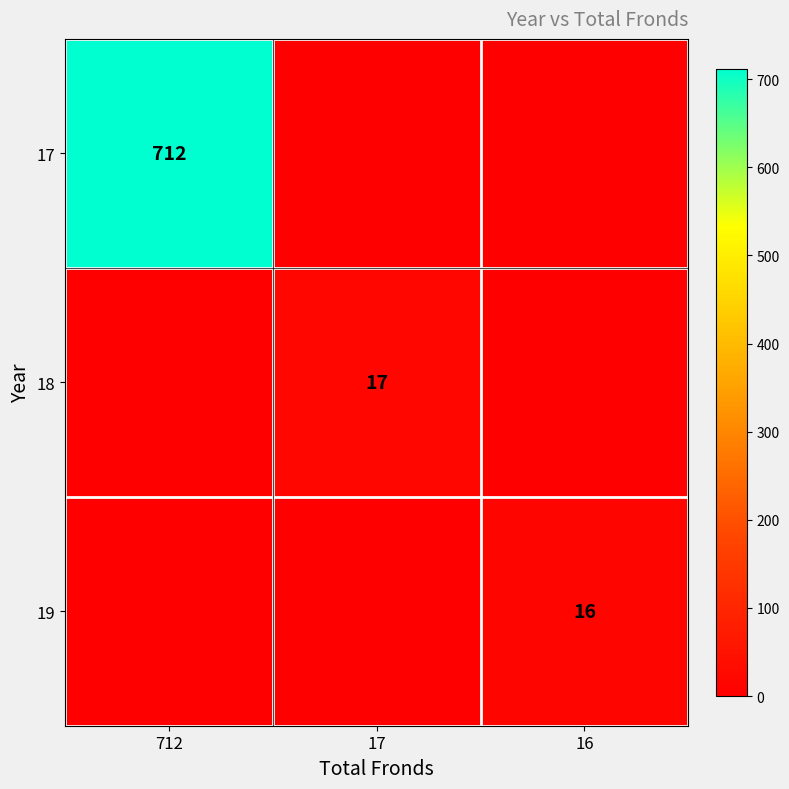

The value of 17 at 712 is 712. True or false?

True